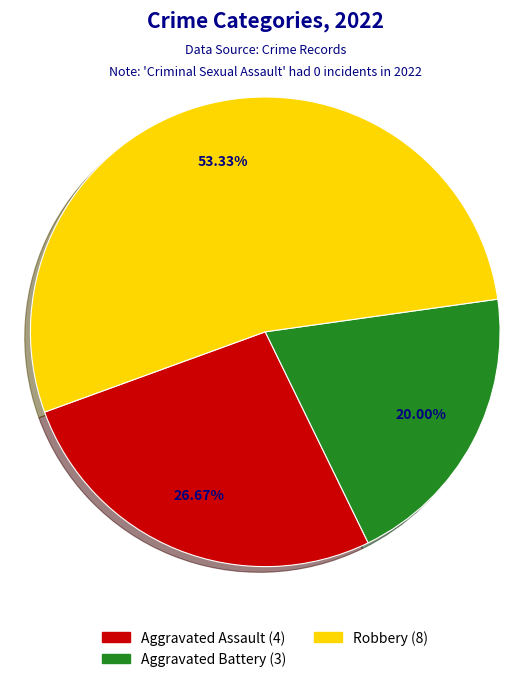

Is there a majority slice in this chart?

Yes